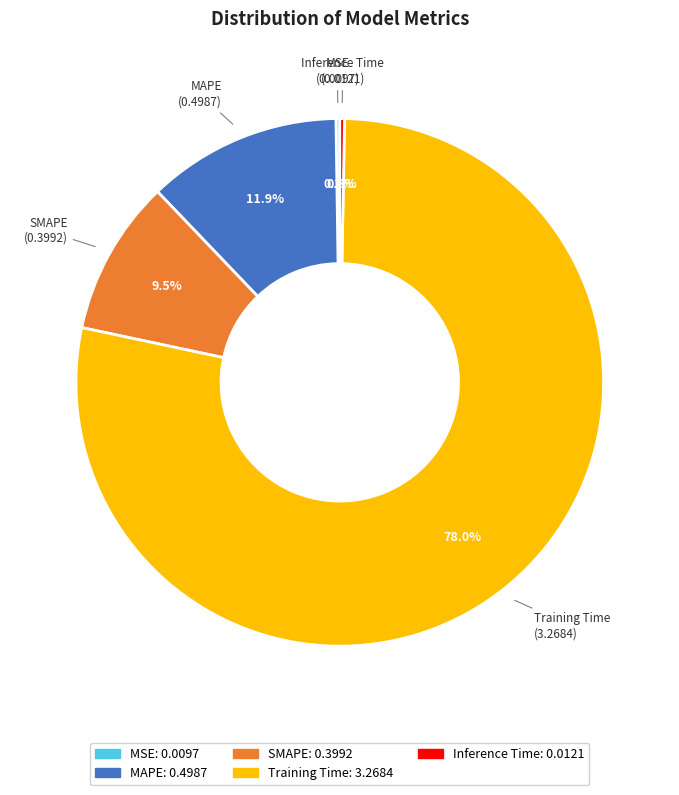

Between Training Time and SMAPE, which is larger?

Training Time